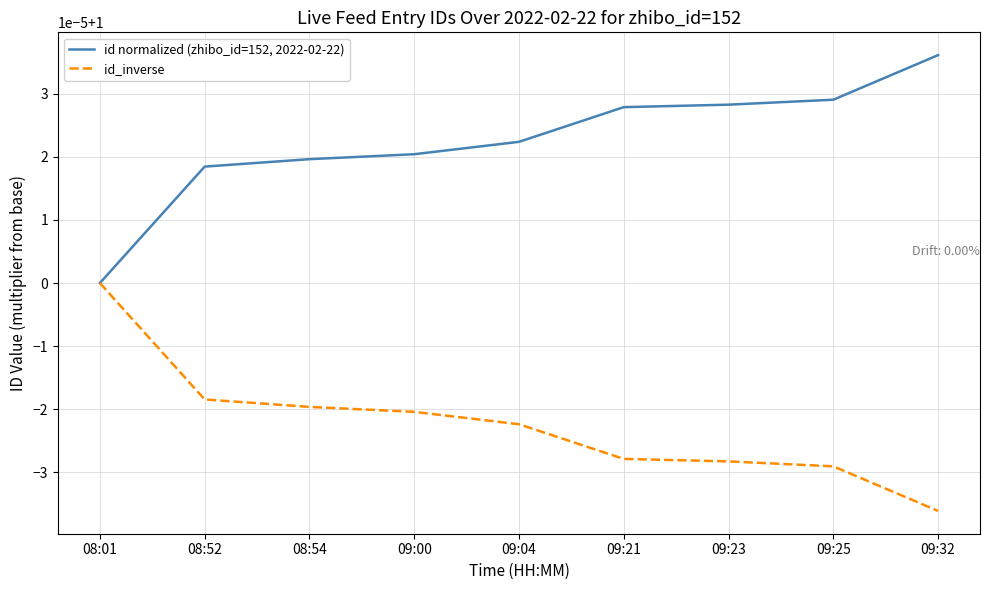

Reading left to right, what are all the values shown in this chart?

id normalized (zhibo_id=152, 2022-02-22): 1.0	1.0	1.0	1.0	1.0	1.0	1.0	1.0	1.0
id_inverse: 1.0	1.0	1.0	1.0	1.0	1.0	1.0	1.0	1.0